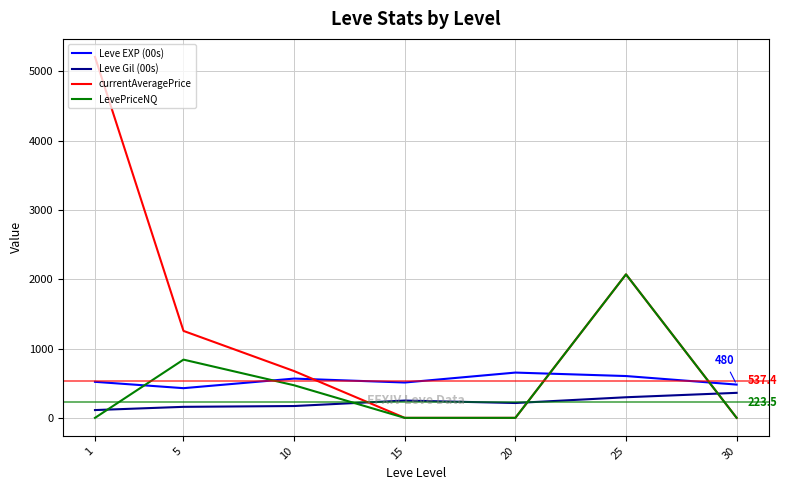

What is the difference between the maximum and minimum values in the Leve EXP (00s) series?

225.0